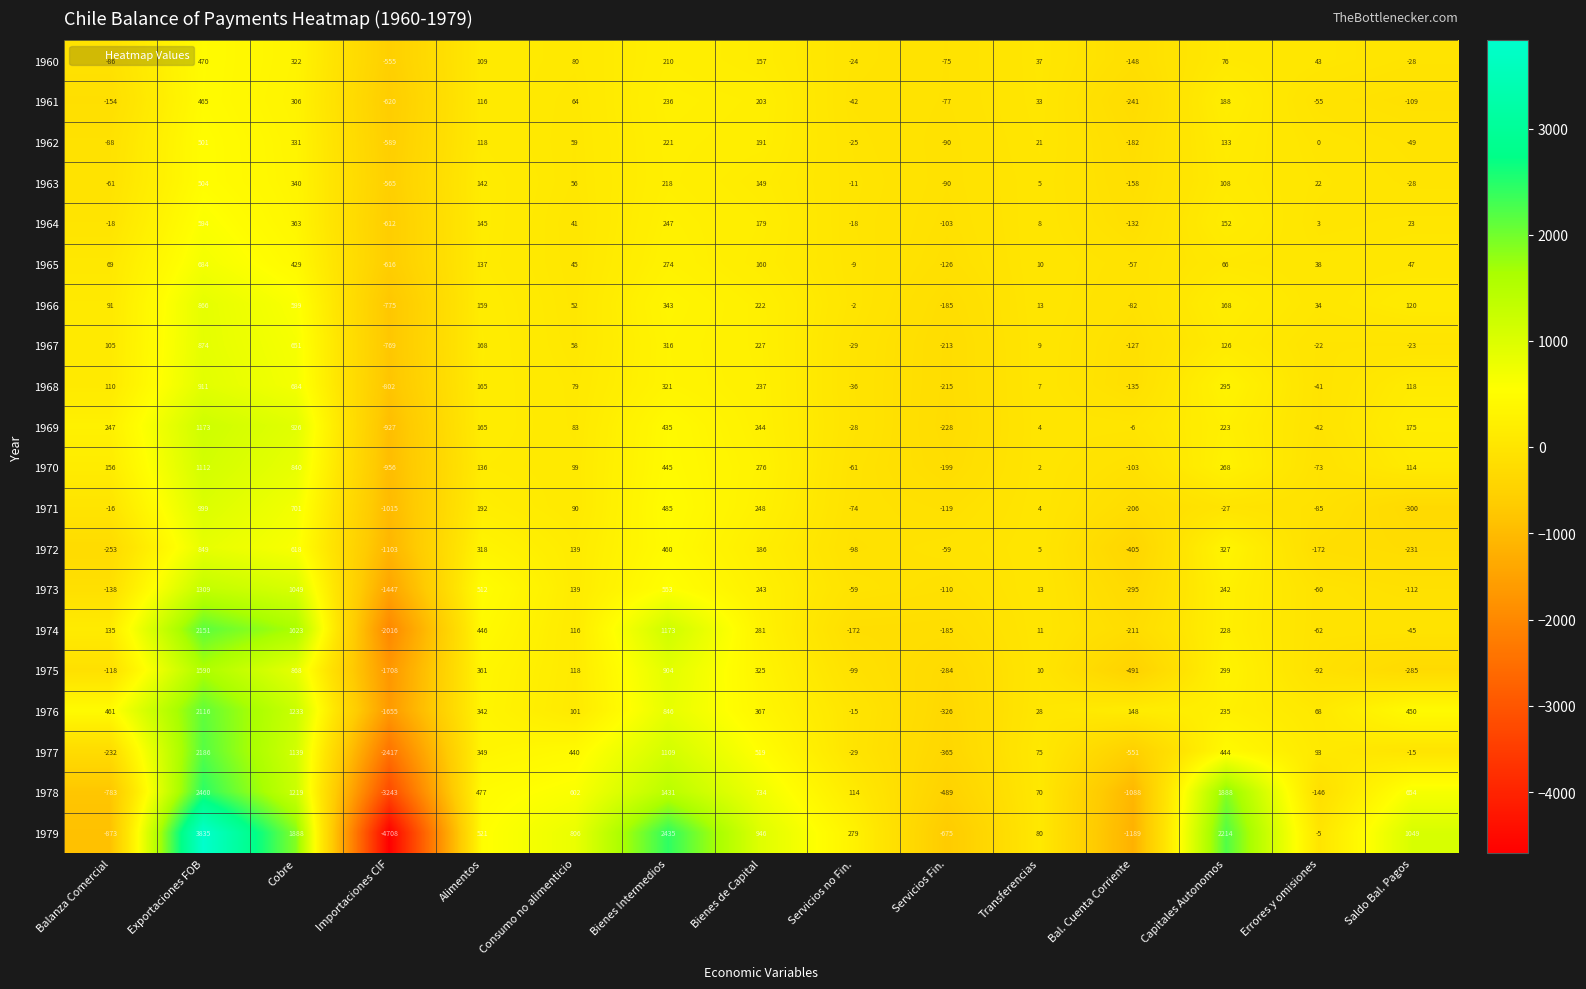

How many distinct data groups are displayed?

20